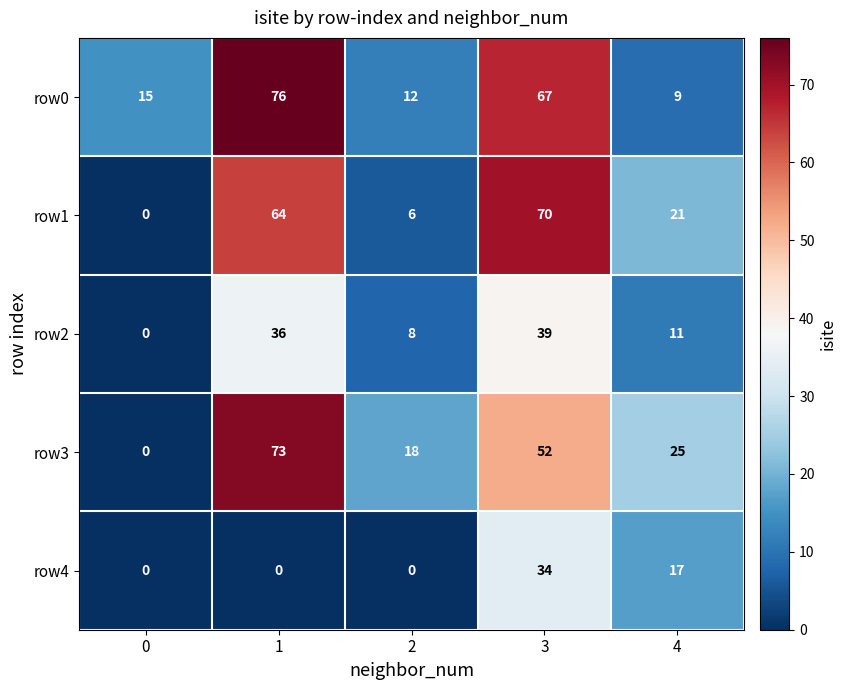

Is it true that row1 equals 0 at 0?

True